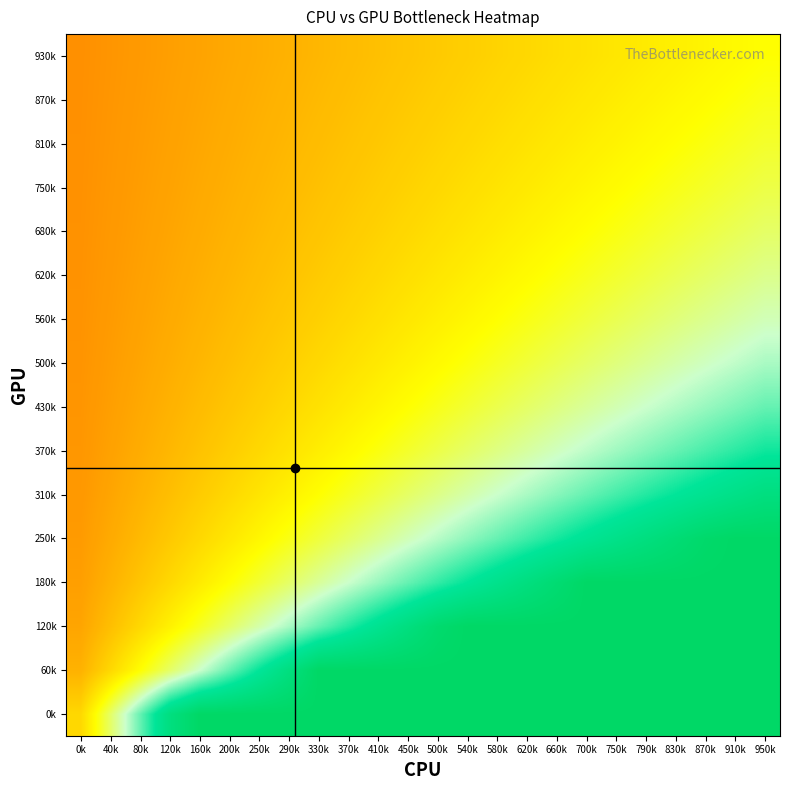

Reading left to right, extract all data points from this chart.

0k: 0k=-0.3	40k=0.3	80k=1.0	120k=1.7	160k=2.0	200k=2.0	250k=2.0	290k=2.0	330k=2.0	370k=2.0	410k=2.0	450k=2.0	500k=2.0	540k=2.0	580k=2.0	620k=2.0	660k=2.0	700k=2.0	750k=2.0	790k=2.0	830k=2.0	870k=2.0	910k=2.0	950k=2.0
60k: 0k=-0.7	40k=-0.3	80k=-0.0	120k=0.3	160k=0.7	200k=1.0	250k=1.3	290k=1.7	330k=2.0	370k=2.0	410k=2.0	450k=2.0	500k=2.0	540k=2.0	580k=2.0	620k=2.0	660k=2.0	700k=2.0	750k=2.0	790k=2.0	830k=2.0	870k=2.0	910k=2.0	950k=2.0
120k: 0k=-0.8	40k=-0.6	80k=-0.3	120k=-0.1	160k=0.1	200k=0.3	250k=0.6	290k=0.8	330k=1.0	370k=1.2	410k=1.4	450k=1.7	500k=1.9	540k=2.0	580k=2.0	620k=2.0	660k=2.0	700k=2.0	750k=2.0	790k=2.0	830k=2.0	870k=2.0	910k=2.0	950k=2.0
180k: 0k=-0.8	40k=-0.7	80k=-0.5	120k=-0.3	160k=-0.2	200k=-0.0	250k=0.2	290k=0.3	330k=0.5	370k=0.7	410k=0.8	450k=1.0	500k=1.2	540k=1.3	580k=1.5	620k=1.7	660k=1.8	700k=2.0	750k=2.0	790k=2.0	830k=2.0	870k=2.0	910k=2.0	950k=2.0
250k: 0k=-0.9	40k=-0.7	80k=-0.6	120k=-0.5	160k=-0.3	200k=-0.2	250k=-0.1	290k=0.1	330k=0.2	370k=0.3	410k=0.5	450k=0.6	500k=0.7	540k=0.9	580k=1.0	620k=1.1	660k=1.3	700k=1.4	750k=1.5	790k=1.7	830k=1.8	870k=1.9	910k=2.0	950k=2.0
310k: 0k=-0.9	40k=-0.8	80k=-0.7	120k=-0.6	160k=-0.4	200k=-0.3	250k=-0.2	290k=-0.1	330k=-0.0	370k=0.1	410k=0.2	450k=0.3	500k=0.4	540k=0.6	580k=0.7	620k=0.8	660k=0.9	700k=1.0	750k=1.1	790k=1.2	830k=1.3	870k=1.4	910k=1.6	950k=1.7
370k: 0k=-0.9	40k=-0.8	80k=-0.7	120k=-0.6	160k=-0.5	200k=-0.4	250k=-0.3	290k=-0.2	330k=-0.1	370k=-0.0	410k=0.0	450k=0.1	500k=0.2	540k=0.3	580k=0.4	620k=0.5	660k=0.6	700k=0.7	750k=0.8	790k=0.9	830k=1.0	870k=1.1	910k=1.2	950k=1.3
430k: 0k=-0.9	40k=-0.8	80k=-0.8	120k=-0.7	160k=-0.6	200k=-0.5	250k=-0.4	290k=-0.3	330k=-0.3	370k=-0.2	410k=-0.1	450k=-0.0	500k=0.1	540k=0.2	580k=0.2	620k=0.3	660k=0.4	700k=0.5	750k=0.6	790k=0.7	830k=0.7	870k=0.8	910k=0.9	950k=1.0
500k: 0k=-0.9	40k=-0.9	80k=-0.8	120k=-0.7	160k=-0.6	200k=-0.6	250k=-0.5	290k=-0.4	330k=-0.3	370k=-0.3	410k=-0.2	450k=-0.1	500k=-0.0	540k=0.0	580k=0.1	620k=0.2	660k=0.3	700k=0.3	750k=0.4	790k=0.5	830k=0.6	870k=0.6	910k=0.7	950k=0.8
560k: 0k=-0.9	40k=-0.9	80k=-0.8	120k=-0.7	160k=-0.7	200k=-0.6	250k=-0.5	290k=-0.5	330k=-0.4	370k=-0.3	410k=-0.3	450k=-0.2	500k=-0.1	540k=-0.1	580k=-0.0	620k=0.1	660k=0.1	700k=0.2	750k=0.3	790k=0.3	830k=0.4	870k=0.5	910k=0.5	950k=0.6
620k: 0k=-0.9	40k=-0.9	80k=-0.8	120k=-0.8	160k=-0.7	200k=-0.6	250k=-0.6	290k=-0.5	330k=-0.5	370k=-0.4	410k=-0.3	450k=-0.3	500k=-0.2	540k=-0.2	580k=-0.1	620k=-0.0	660k=0.0	700k=0.1	750k=0.2	790k=0.2	830k=0.3	870k=0.3	910k=0.4	950k=0.5
680k: 0k=-0.9	40k=-0.9	80k=-0.8	120k=-0.8	160k=-0.7	200k=-0.7	250k=-0.6	290k=-0.6	330k=-0.5	370k=-0.4	410k=-0.4	450k=-0.3	500k=-0.3	540k=-0.2	580k=-0.2	620k=-0.1	660k=-0.1	700k=-0.0	750k=0.1	790k=0.1	830k=0.2	870k=0.2	910k=0.3	950k=0.3
750k: 0k=-0.9	40k=-0.9	80k=-0.8	120k=-0.8	160k=-0.7	200k=-0.7	250k=-0.6	290k=-0.6	330k=-0.5	370k=-0.5	410k=-0.4	450k=-0.4	500k=-0.3	540k=-0.3	580k=-0.2	620k=-0.2	660k=-0.1	700k=-0.1	750k=-0.0	790k=0.0	830k=0.1	870k=0.1	910k=0.2	950k=0.2
810k: 0k=-1.0	40k=-0.9	80k=-0.9	120k=-0.8	160k=-0.8	200k=-0.7	250k=-0.7	290k=-0.6	330k=-0.6	370k=-0.5	410k=-0.5	450k=-0.4	500k=-0.4	540k=-0.3	580k=-0.3	620k=-0.2	660k=-0.2	700k=-0.1	750k=-0.1	790k=-0.0	830k=-0.0	870k=0.0	910k=0.1	950k=0.1
870k: 0k=-1.0	40k=-0.9	80k=-0.9	120k=-0.8	160k=-0.8	200k=-0.7	250k=-0.7	290k=-0.6	330k=-0.6	370k=-0.6	410k=-0.5	450k=-0.5	500k=-0.4	540k=-0.4	580k=-0.3	620k=-0.3	660k=-0.2	700k=-0.2	750k=-0.2	790k=-0.1	830k=-0.1	870k=-0.0	910k=0.0	950k=0.1
930k: 0k=-1.0	40k=-0.9	80k=-0.9	120k=-0.8	160k=-0.8	200k=-0.8	250k=-0.7	290k=-0.7	330k=-0.6	370k=-0.6	410k=-0.5	450k=-0.5	500k=-0.5	540k=-0.4	580k=-0.4	620k=-0.3	660k=-0.3	700k=-0.3	750k=-0.2	790k=-0.2	830k=-0.1	870k=-0.1	910k=-0.0	950k=-0.0